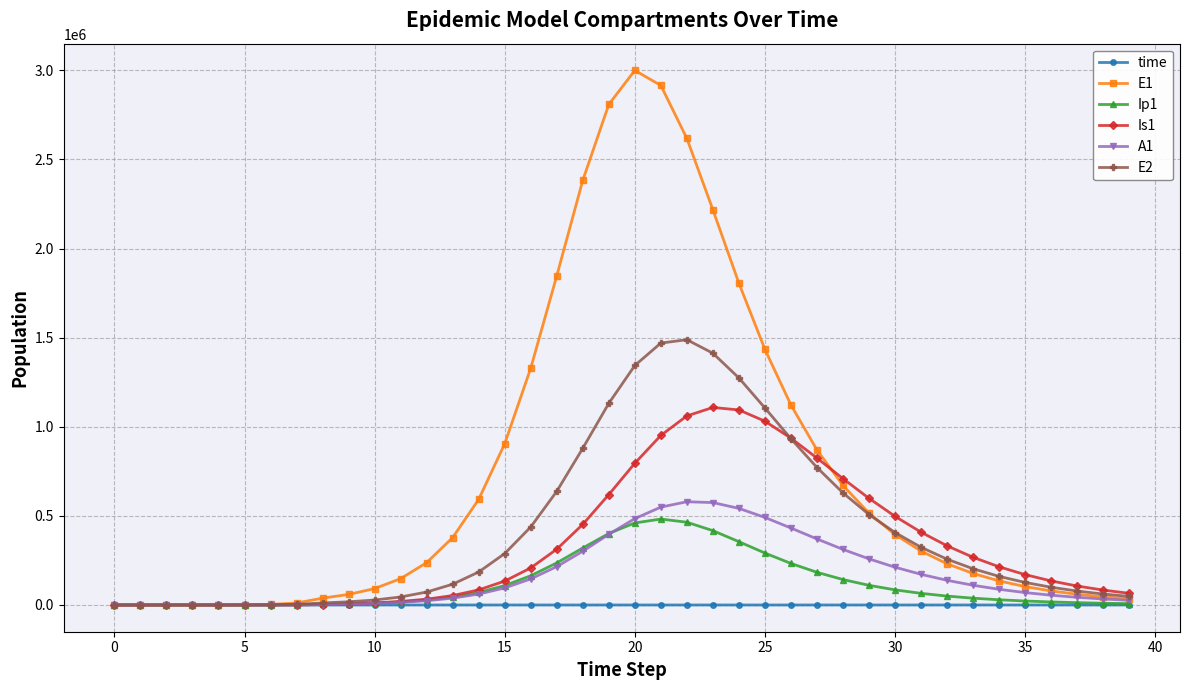

Which series has the largest range (max minus min)?

E1